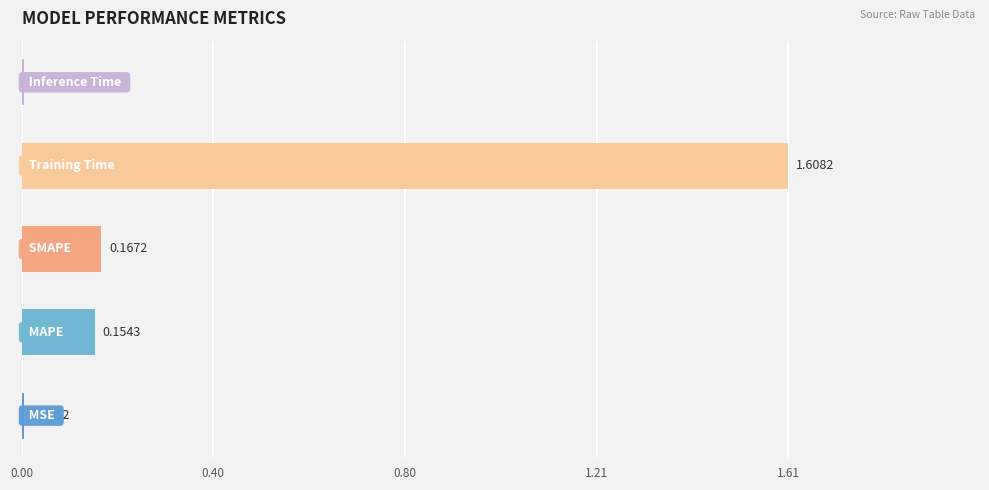

What is the sum of all values?

1.9